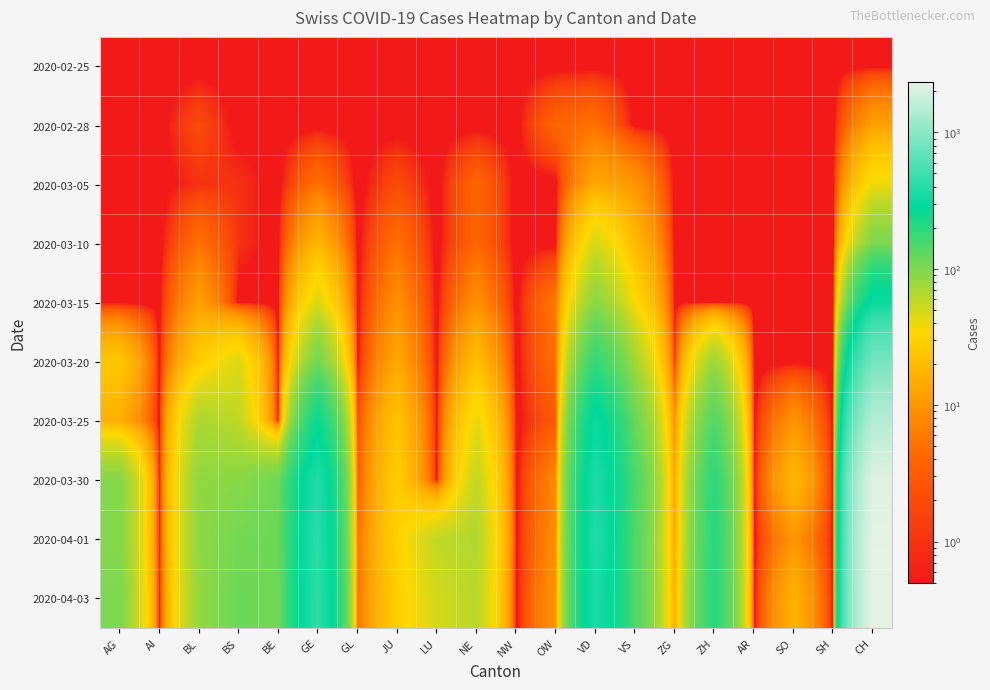

What is the total value across all series at NE?

263.2